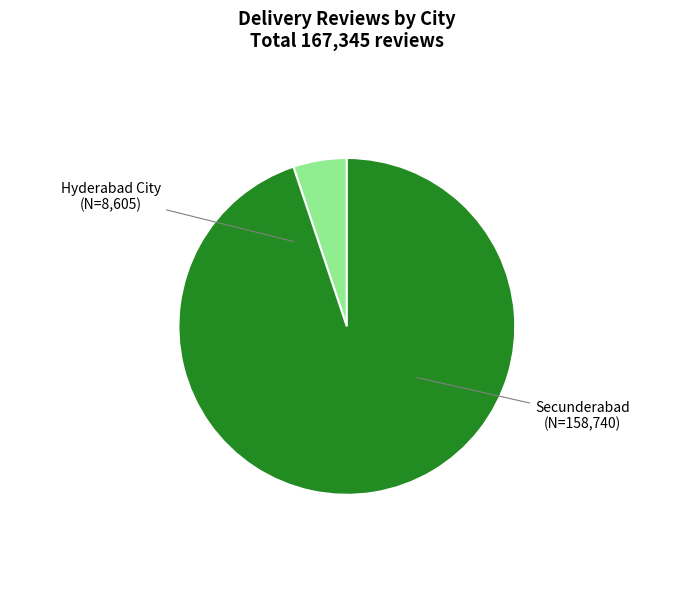

Which category has the smallest portion of the pie?

Hyderabad City